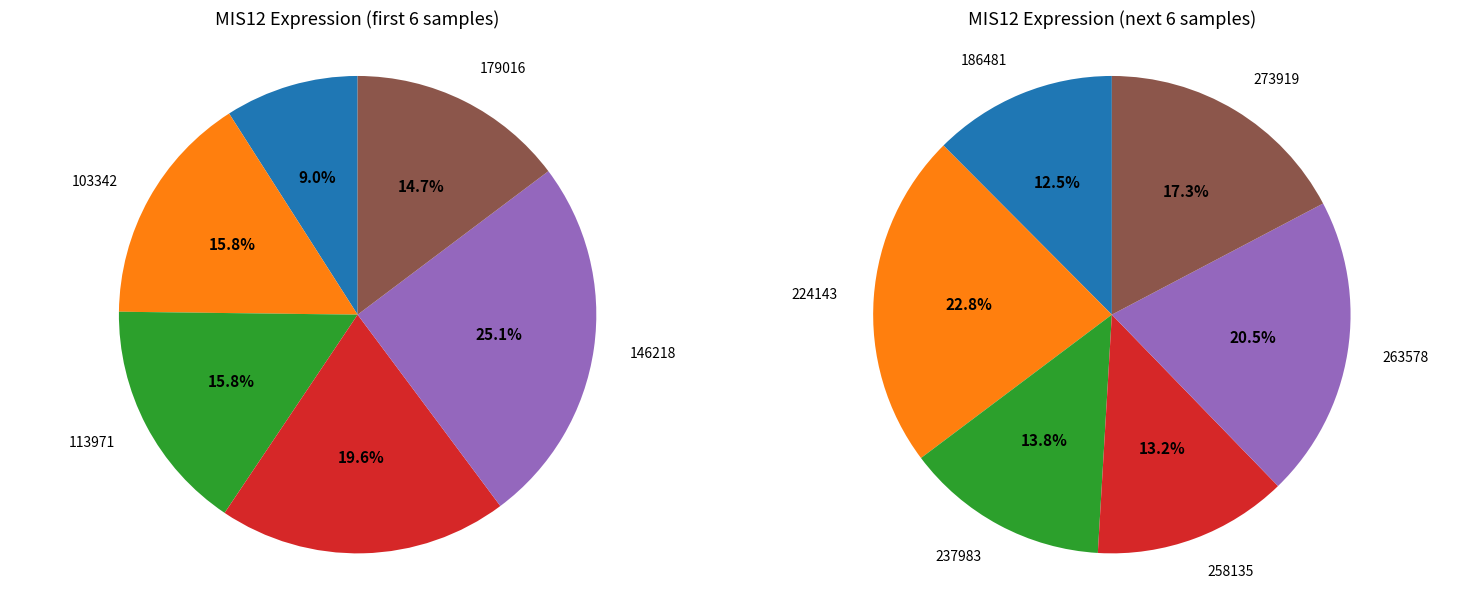

Does 146218 account for over 50% of the chart?

No